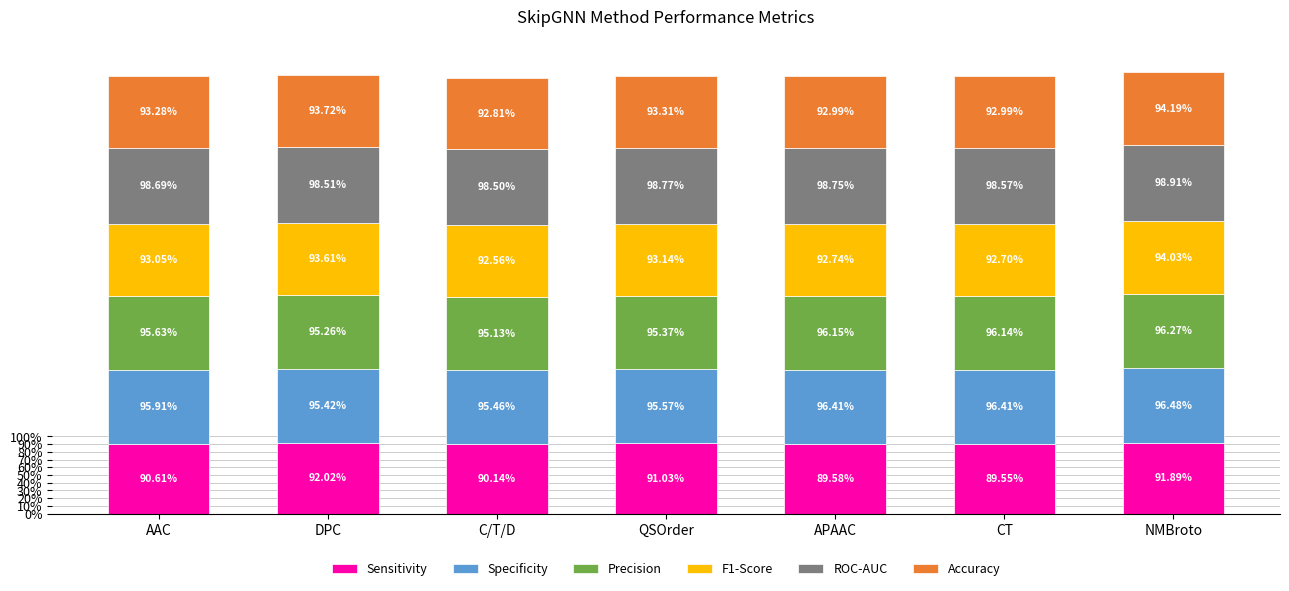

Does the chart contain any negative values?

No